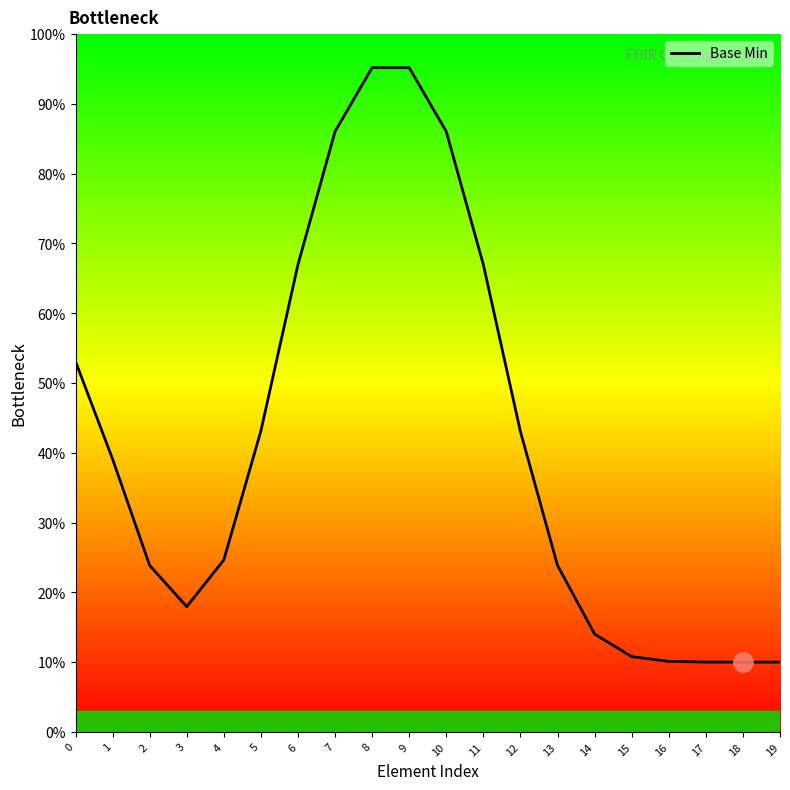

What is the value of the 16th point from the left?

0.1